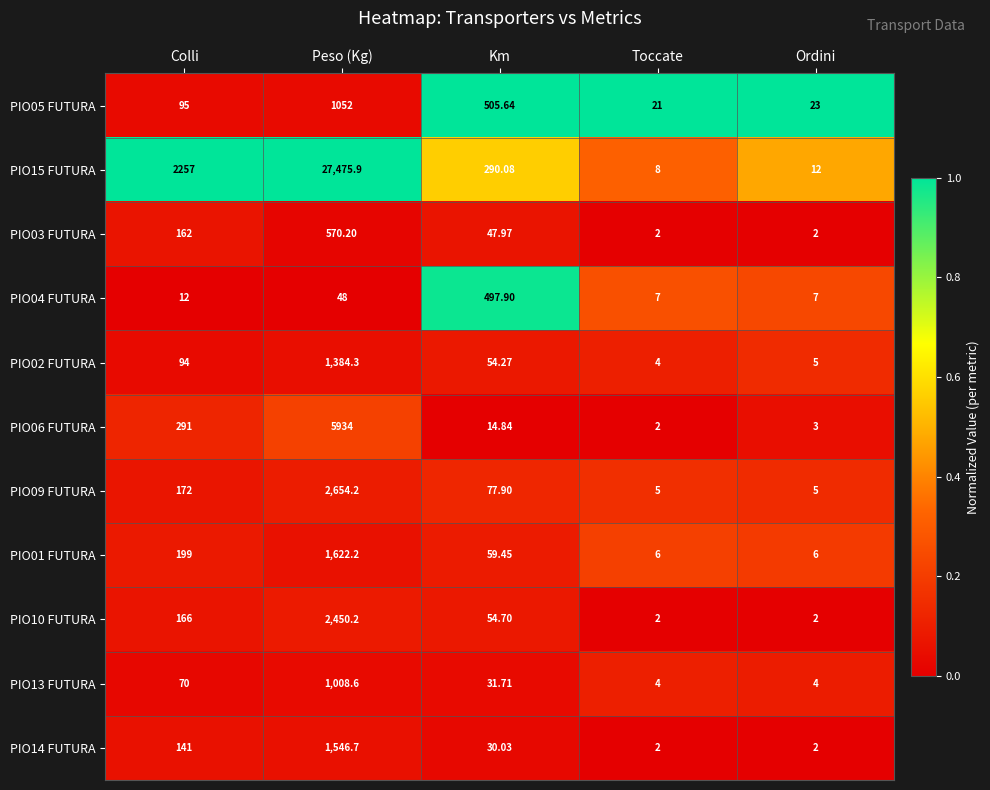

Where is PIO05 FUTURA nearest to the value 536?

Km